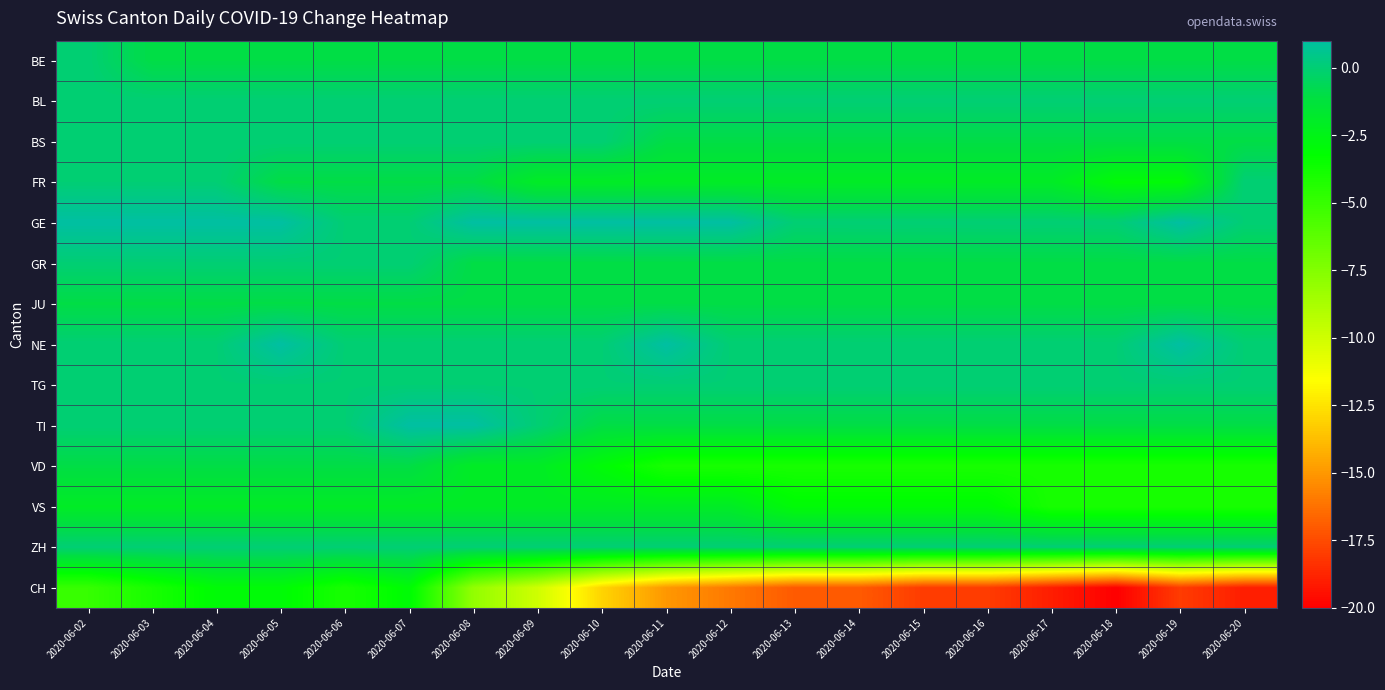

Reading right to left, transcribe all the data shown in this chart.

BE: 2020-06-20=-1	2020-06-19=-1	2020-06-18=-1	2020-06-17=-1	2020-06-16=-1	2020-06-15=-1	2020-06-14=-1	2020-06-13=-1	2020-06-12=-1	2020-06-11=-1	2020-06-10=-1	2020-06-09=-1	2020-06-08=-1	2020-06-07=-1	2020-06-06=-1	2020-06-05=-1	2020-06-04=-1	2020-06-03=-1	2020-06-02=0
BL: 2020-06-20=0	2020-06-19=0	2020-06-18=0	2020-06-17=0	2020-06-16=0	2020-06-15=0	2020-06-14=0	2020-06-13=0	2020-06-12=0	2020-06-11=0	2020-06-10=0	2020-06-09=0	2020-06-08=0	2020-06-07=0	2020-06-06=0	2020-06-05=0	2020-06-04=0	2020-06-03=0	2020-06-02=0
BS: 2020-06-20=-1	2020-06-19=-1	2020-06-18=-1	2020-06-17=-1	2020-06-16=-1	2020-06-15=-1	2020-06-14=-1	2020-06-13=-1	2020-06-12=-1	2020-06-11=-1	2020-06-10=0	2020-06-09=0	2020-06-08=0	2020-06-07=0	2020-06-06=0	2020-06-05=0	2020-06-04=0	2020-06-03=0	2020-06-02=0
FR: 2020-06-20=0	2020-06-19=-3	2020-06-18=-3	2020-06-17=-2	2020-06-16=-2	2020-06-15=-2	2020-06-14=-2	2020-06-13=-2	2020-06-12=-2	2020-06-11=-2	2020-06-10=-2	2020-06-09=-2	2020-06-08=-1	2020-06-07=-1	2020-06-06=-1	2020-06-05=-1	2020-06-04=0	2020-06-03=0	2020-06-02=0
GE: 2020-06-20=0	2020-06-19=1	2020-06-18=0	2020-06-17=0	2020-06-16=0	2020-06-15=0	2020-06-14=0	2020-06-13=0	2020-06-12=1	2020-06-11=1	2020-06-10=1	2020-06-09=1	2020-06-08=1	2020-06-07=0	2020-06-06=0	2020-06-05=1	2020-06-04=1	2020-06-03=1	2020-06-02=1
GR: 2020-06-20=-1	2020-06-19=-1	2020-06-18=-1	2020-06-17=-1	2020-06-16=-1	2020-06-15=-1	2020-06-14=-1	2020-06-13=-1	2020-06-12=-1	2020-06-11=-1	2020-06-10=-1	2020-06-09=-1	2020-06-08=-1	2020-06-07=0	2020-06-06=0	2020-06-05=0	2020-06-04=0	2020-06-03=0	2020-06-02=0
JU: 2020-06-20=-1	2020-06-19=-1	2020-06-18=-1	2020-06-17=-1	2020-06-16=-1	2020-06-15=-1	2020-06-14=-1	2020-06-13=-1	2020-06-12=-1	2020-06-11=-1	2020-06-10=-1	2020-06-09=-1	2020-06-08=-1	2020-06-07=-1	2020-06-06=-1	2020-06-05=-1	2020-06-04=-1	2020-06-03=-1	2020-06-02=-1
NE: 2020-06-20=0	2020-06-19=1	2020-06-18=0	2020-06-17=0	2020-06-16=0	2020-06-15=0	2020-06-14=0	2020-06-13=0	2020-06-12=0	2020-06-11=1	2020-06-10=0	2020-06-09=0	2020-06-08=0	2020-06-07=0	2020-06-06=0	2020-06-05=1	2020-06-04=0	2020-06-03=0	2020-06-02=0
TG: 2020-06-20=0	2020-06-19=0	2020-06-18=0	2020-06-17=0	2020-06-16=0	2020-06-15=0	2020-06-14=0	2020-06-13=0	2020-06-12=0	2020-06-11=0	2020-06-10=0	2020-06-09=0	2020-06-08=0	2020-06-07=0	2020-06-06=0	2020-06-05=0	2020-06-04=0	2020-06-03=0	2020-06-02=0
TI: 2020-06-20=-1	2020-06-19=-1	2020-06-18=-1	2020-06-17=-1	2020-06-16=-1	2020-06-15=-1	2020-06-14=-1	2020-06-13=-1	2020-06-12=-1	2020-06-11=-1	2020-06-10=-1	2020-06-09=0	2020-06-08=1	2020-06-07=1	2020-06-06=0	2020-06-05=0	2020-06-04=0	2020-06-03=0	2020-06-02=0
VD: 2020-06-20=-4	2020-06-19=-4	2020-06-18=-4	2020-06-17=-4	2020-06-16=-4	2020-06-15=-4	2020-06-14=-4	2020-06-13=-4	2020-06-12=-4	2020-06-11=-4	2020-06-10=-3	2020-06-09=-2	2020-06-08=-2	2020-06-07=-1	2020-06-06=-1	2020-06-05=-1	2020-06-04=-1	2020-06-03=-1	2020-06-02=-1
VS: 2020-06-20=-4	2020-06-19=-4	2020-06-18=-4	2020-06-17=-4	2020-06-16=-3	2020-06-15=-3	2020-06-14=-3	2020-06-13=-3	2020-06-12=-2	2020-06-11=-2	2020-06-10=-2	2020-06-09=-2	2020-06-08=-2	2020-06-07=-2	2020-06-06=-2	2020-06-05=-2	2020-06-04=-2	2020-06-03=-2	2020-06-02=-2
ZH: 2020-06-20=0	2020-06-19=0	2020-06-18=0	2020-06-17=0	2020-06-16=0	2020-06-15=0	2020-06-14=0	2020-06-13=0	2020-06-12=0	2020-06-11=0	2020-06-10=0	2020-06-09=0	2020-06-08=0	2020-06-07=0	2020-06-06=0	2020-06-05=0	2020-06-04=0	2020-06-03=0	2020-06-02=0
CH: 2020-06-20=-19	2020-06-19=-18	2020-06-18=-20	2020-06-17=-19	2020-06-16=-18	2020-06-15=-18	2020-06-14=-17	2020-06-13=-17	2020-06-12=-16	2020-06-11=-15	2020-06-10=-13	2020-06-09=-10	2020-06-08=-8	2020-06-07=-3	2020-06-06=-4	2020-06-05=-3	2020-06-04=-3	2020-06-03=-4	2020-06-02=-5